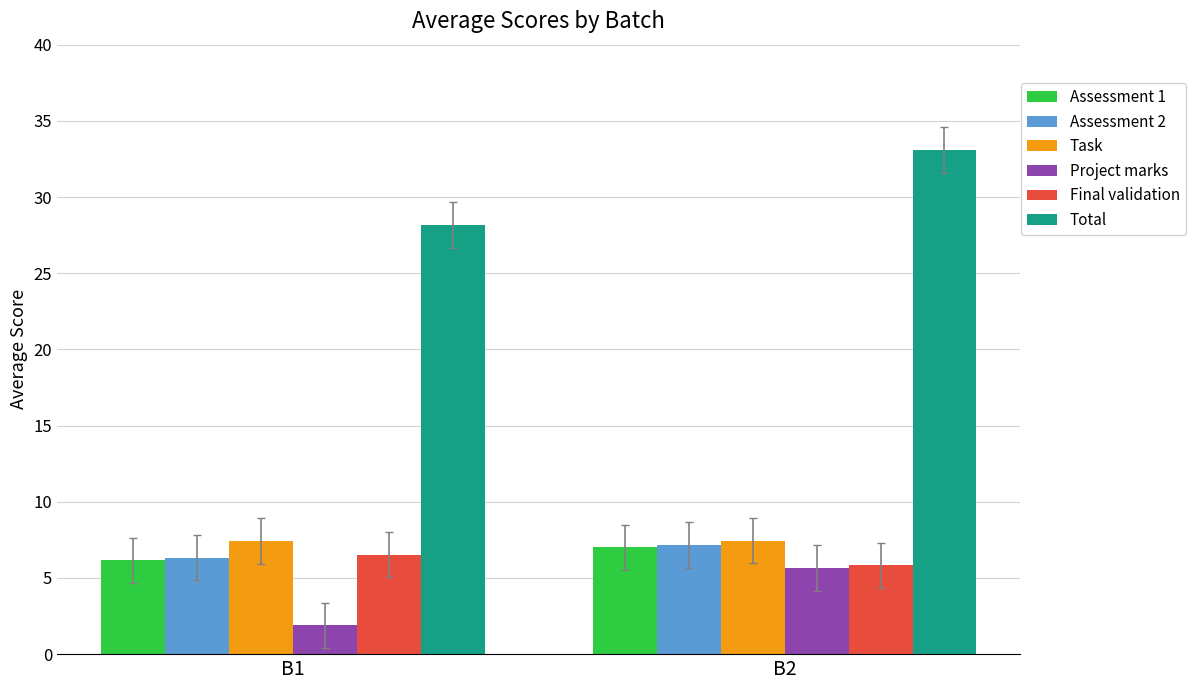

What is the minimum value shown in the chart?

1.9